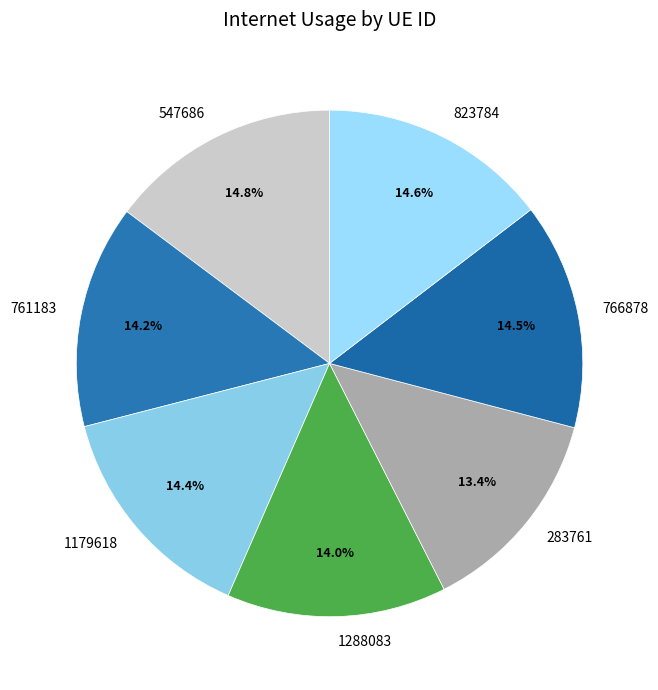

Is there a majority slice in this chart?

No